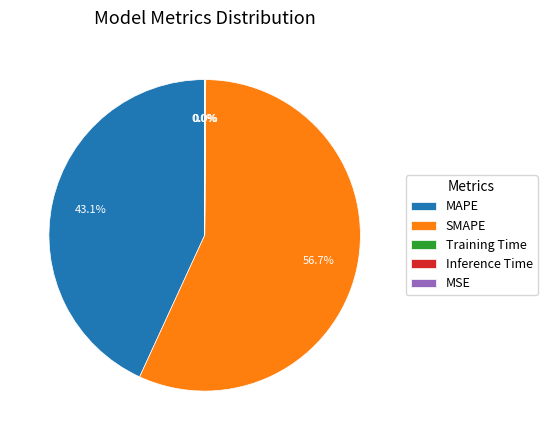

What is the largest slice in the pie chart?

SMAPE